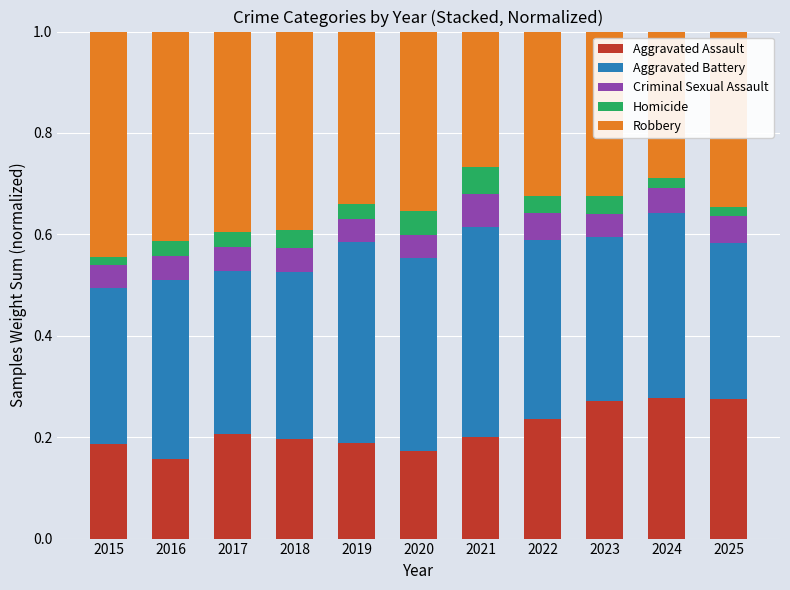

The value of Aggravated Assault at 2024 is 0.4. True or false?

False